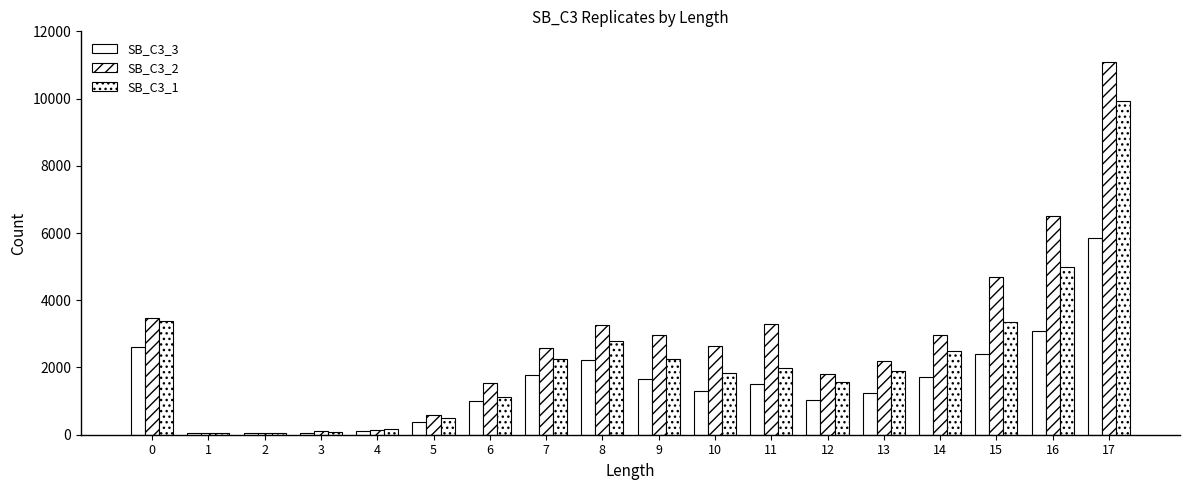

How many groups of bars are there?

18